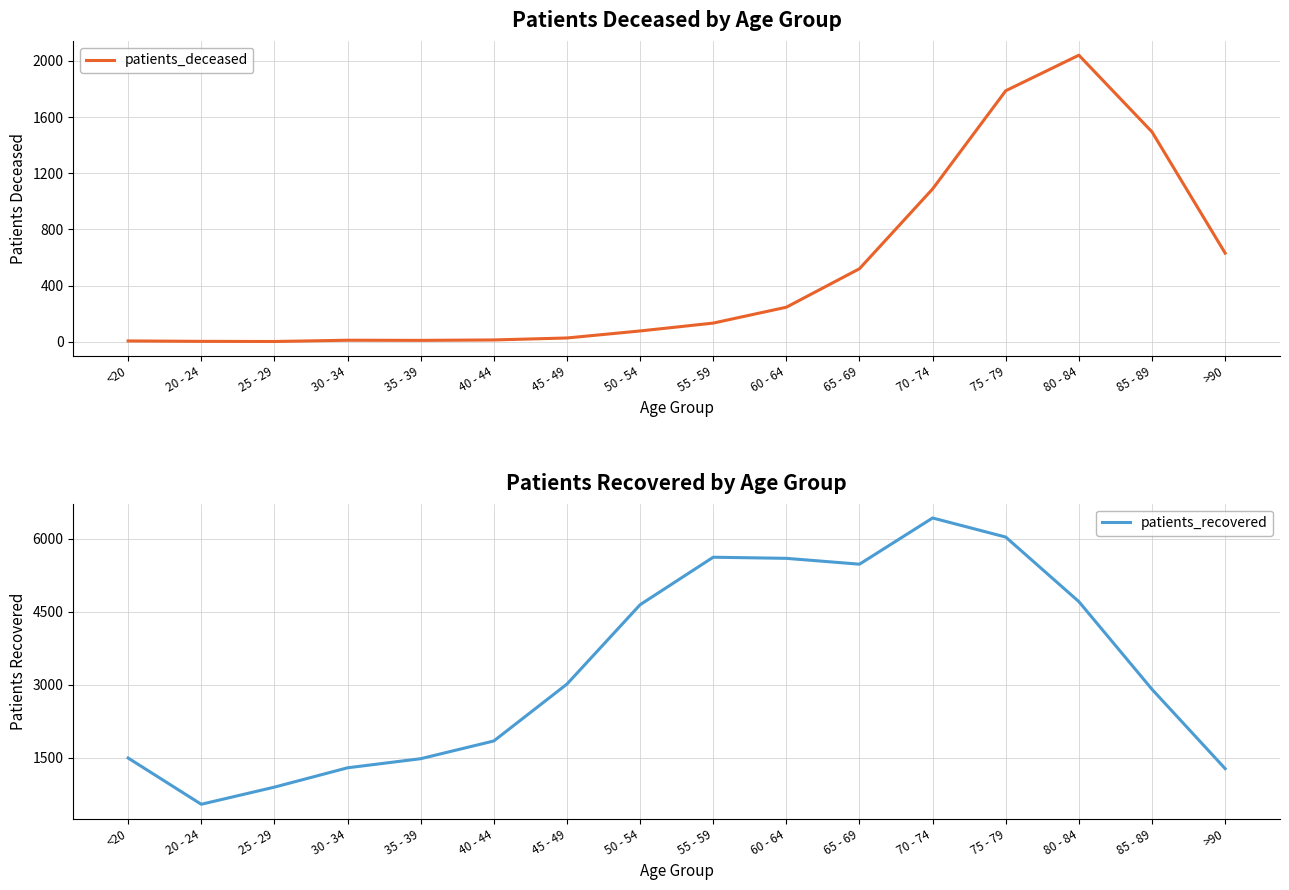

What is the label of the 11th point from the left?

65 - 69